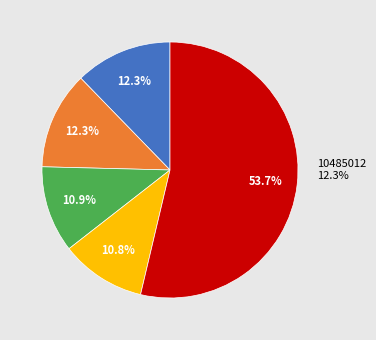

Does 10485002 represent more than half of the total?

No